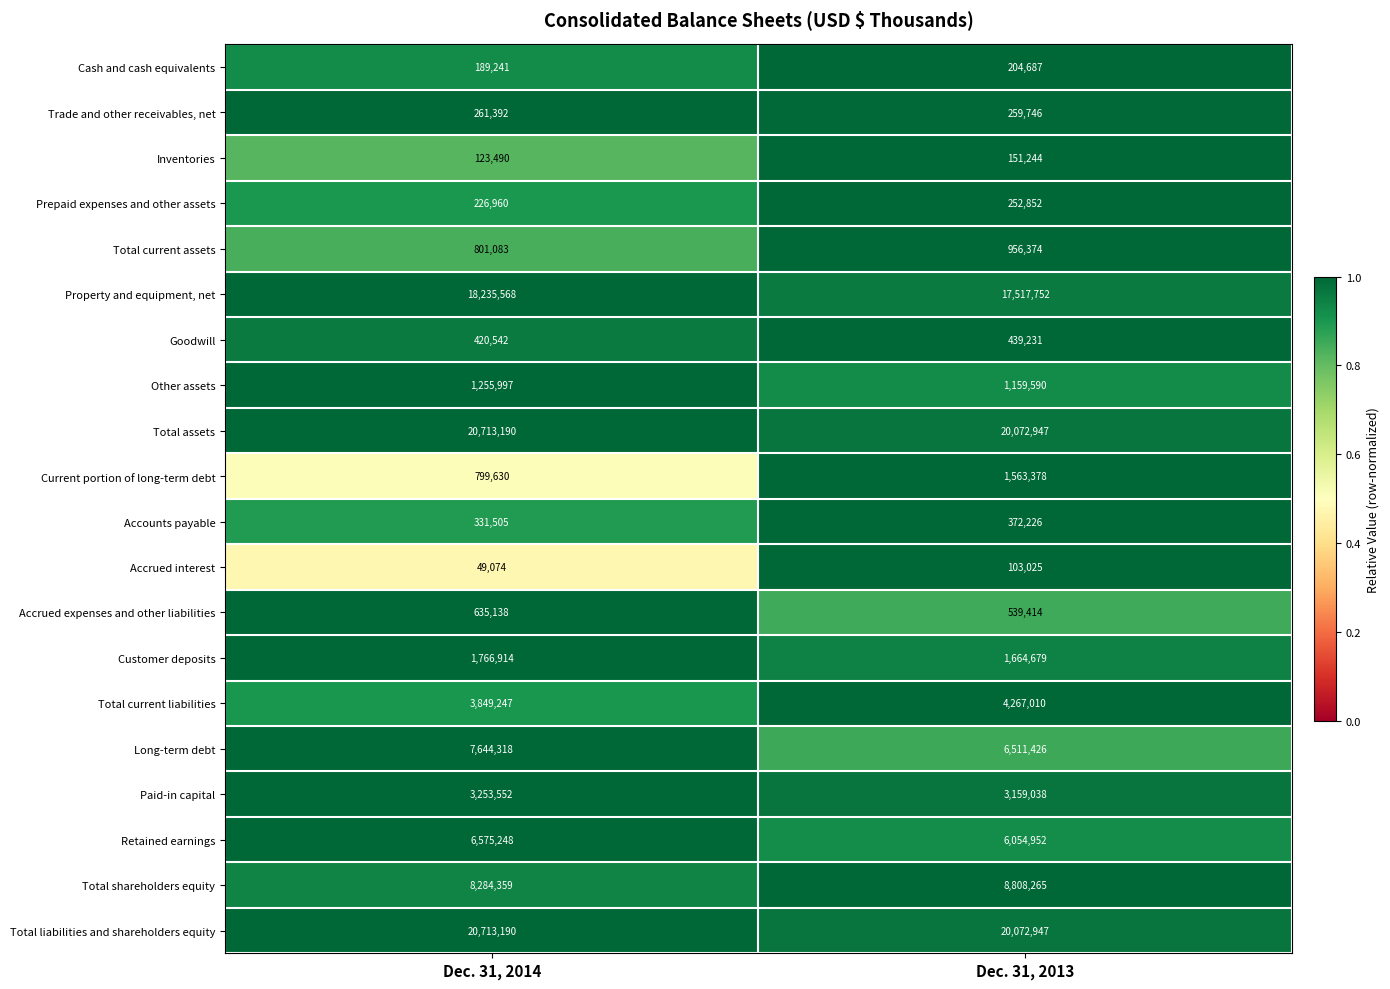

What is the average value of the Retained earnings series?

6315100